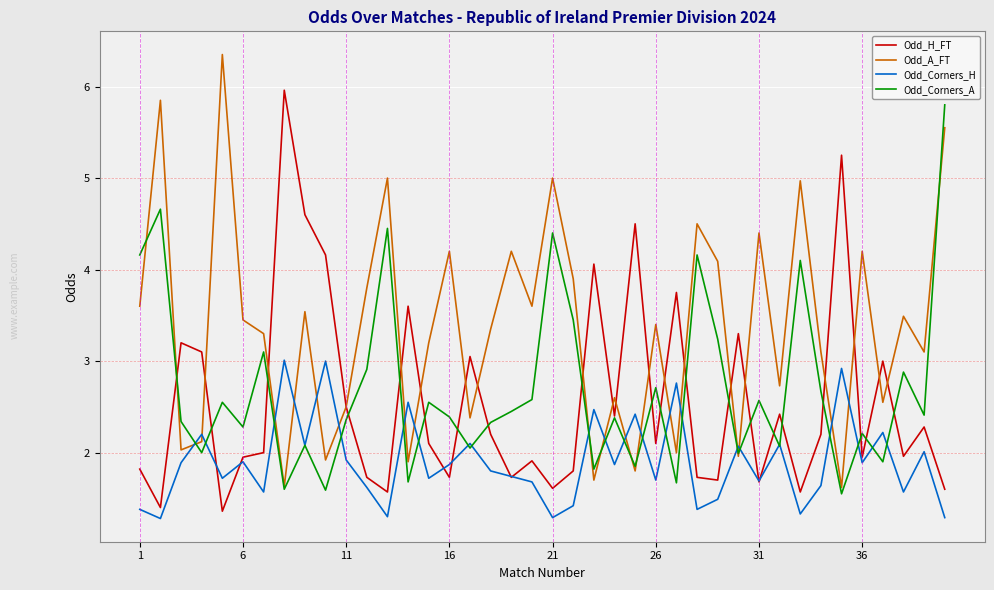

What is the minimum value shown in the chart?

1.3